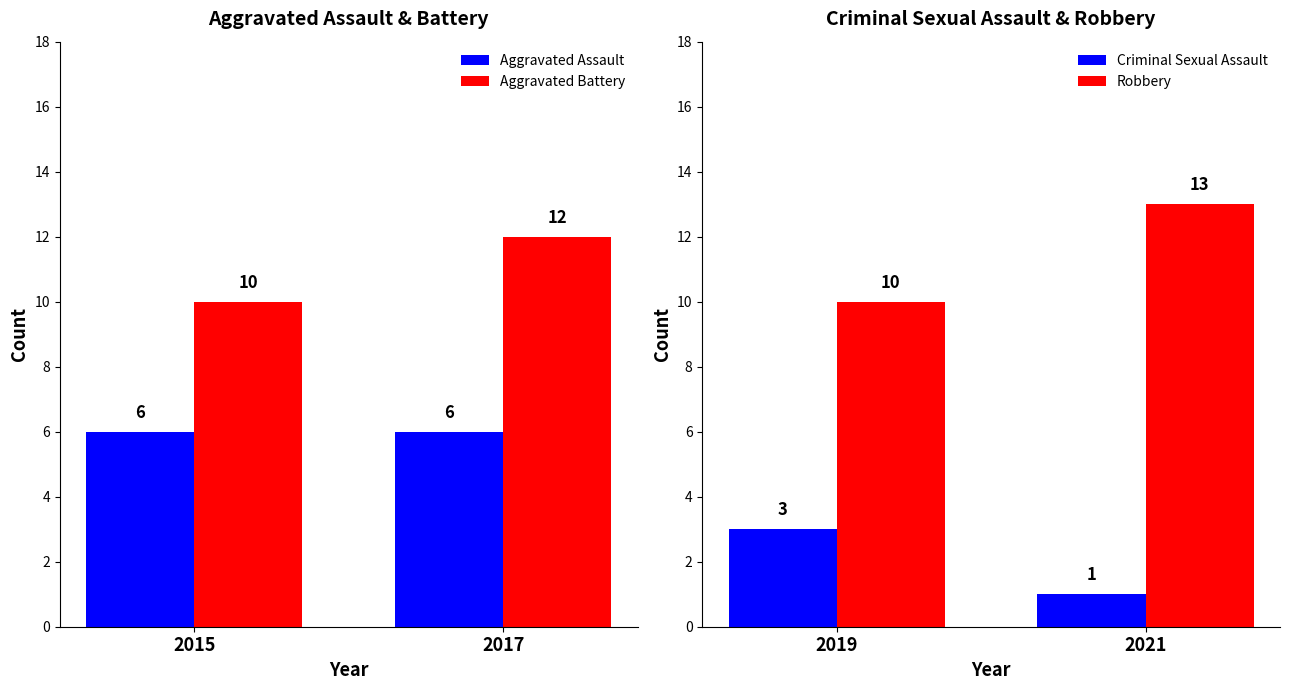

Are the bars horizontal?

No